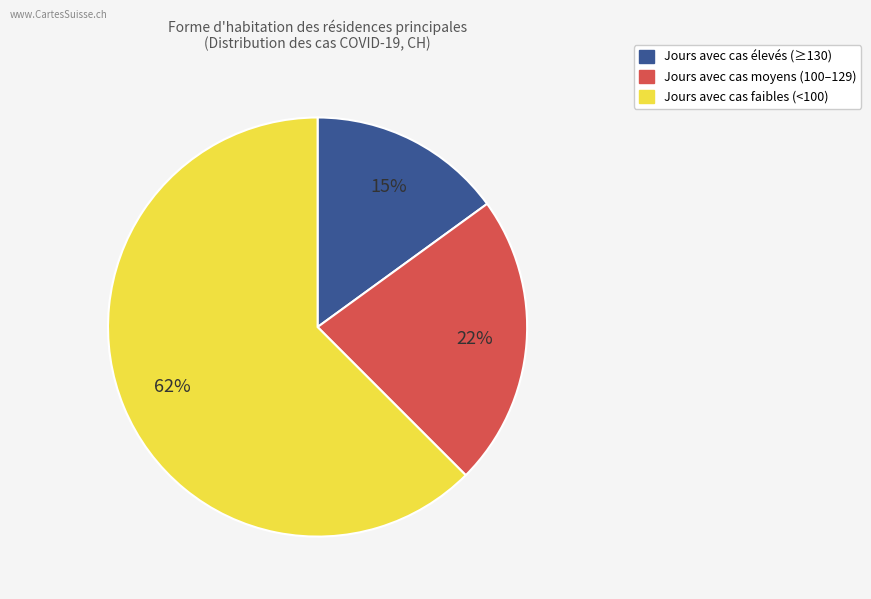

Does any single category account for the majority?

Yes